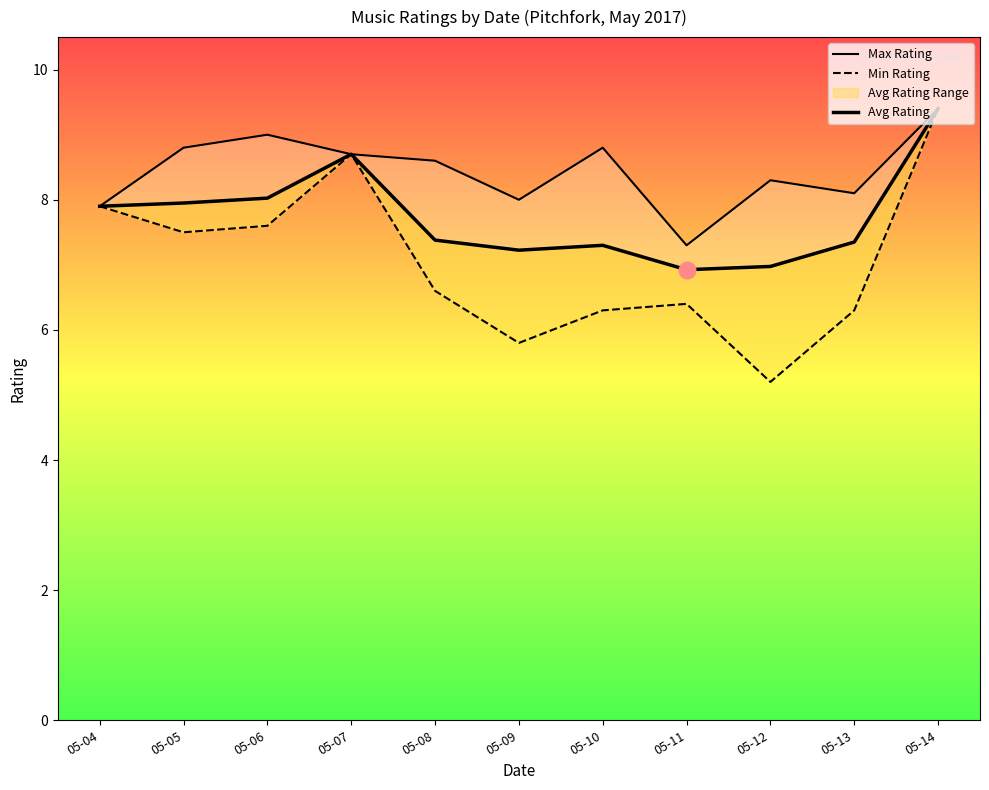

Reading left to right, what are all the values shown in this chart?

Max Rating: 05-04=7.9	05-05=8.8	05-06=9.0	05-07=8.7	05-08=8.6	05-09=8.0	05-10=8.8	05-11=7.3	05-12=8.3	05-13=8.1	05-14=9.4
Min Rating: 05-04=7.9	05-05=7.5	05-06=7.6	05-07=8.7	05-08=6.6	05-09=5.8	05-10=6.3	05-11=6.4	05-12=5.2	05-13=6.3	05-14=9.4
Avg Rating: 05-04=7.9	05-05=8.0	05-06=8.0	05-07=8.7	05-08=7.4	05-09=7.2	05-10=7.3	05-11=6.9	05-12=7.0	05-13=7.3	05-14=9.4